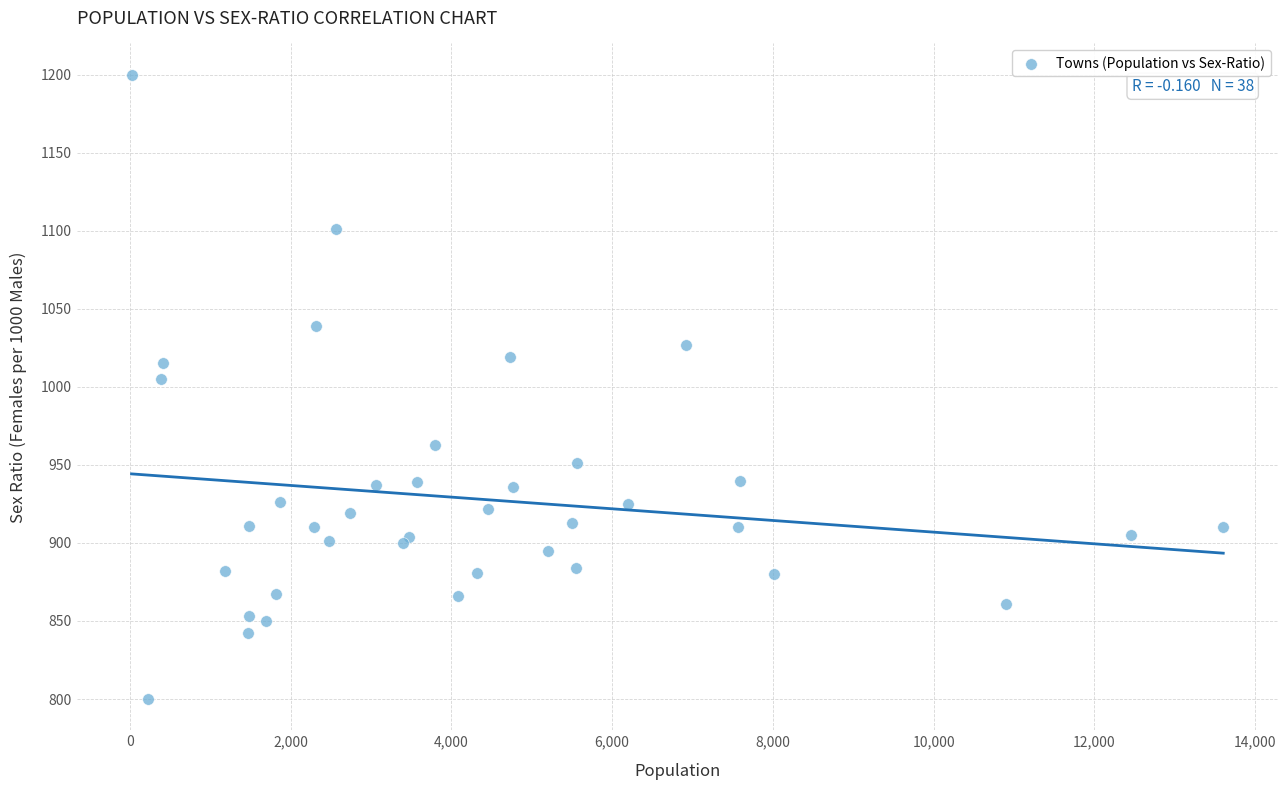

What Y value in the scatter plot is closest to 1000?

1005